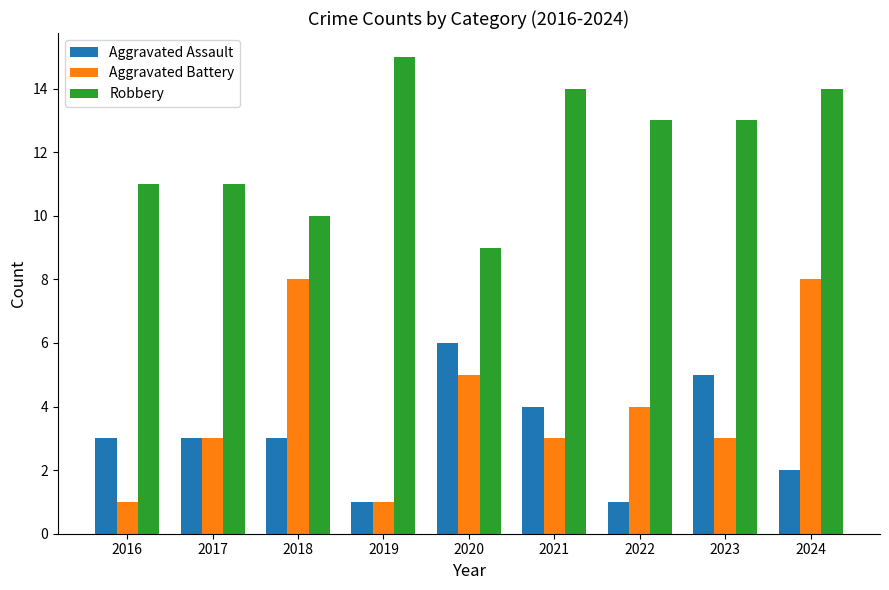

At how many categories does at least one series exceed 7?

9